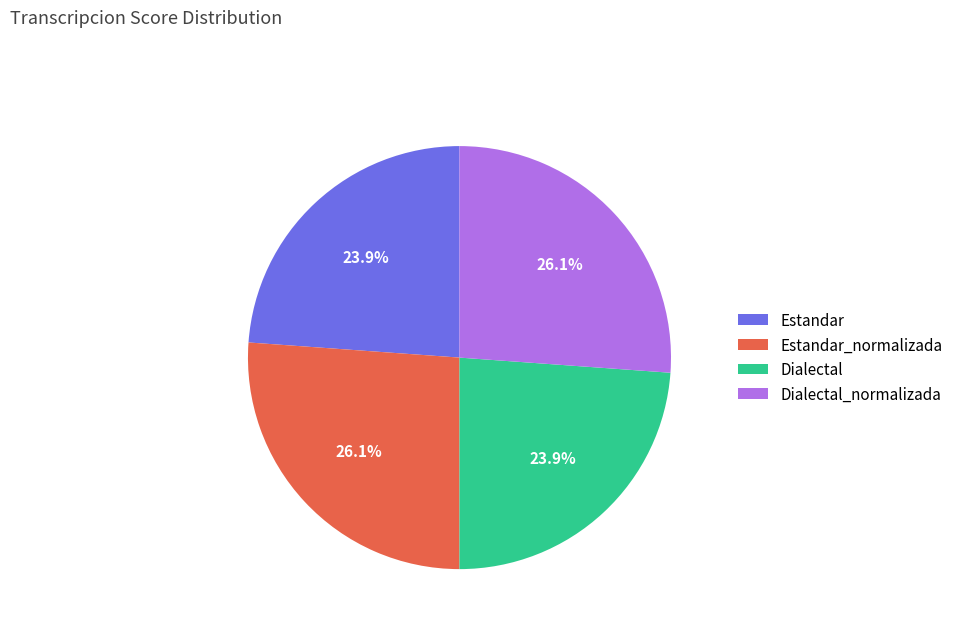

What percentage is the Estandar slice, to the nearest percent?

24%